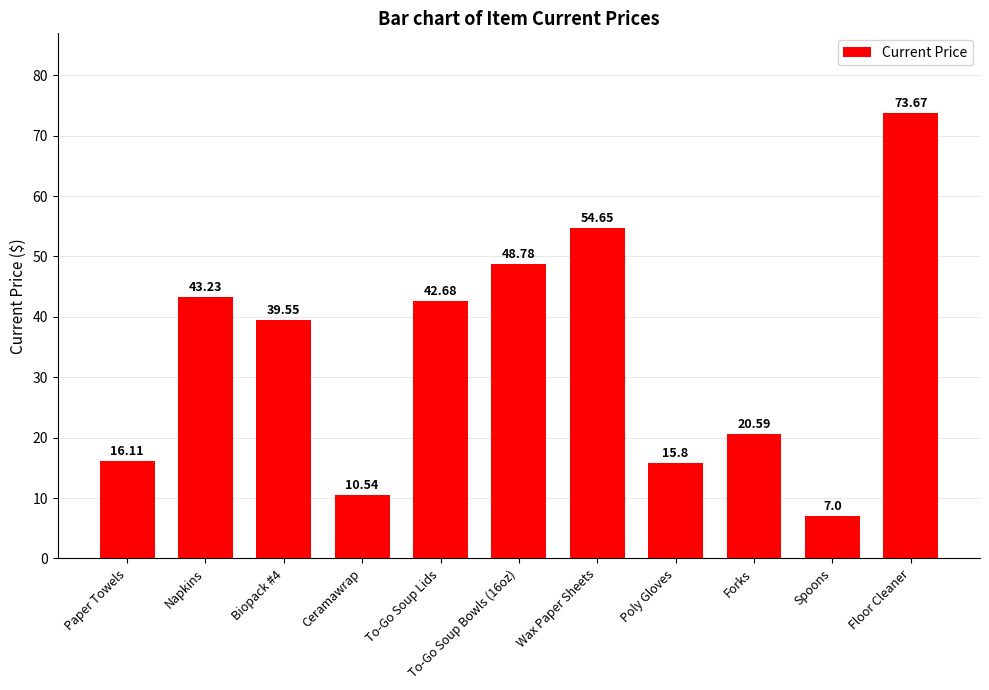

Where does the data first go above 39?

Napkins